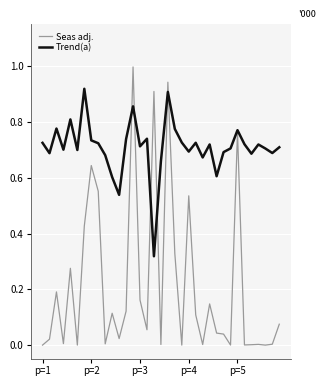

After their last crossing, which series has the higher values: Seas adj. or Trend(a)?

Trend(a)